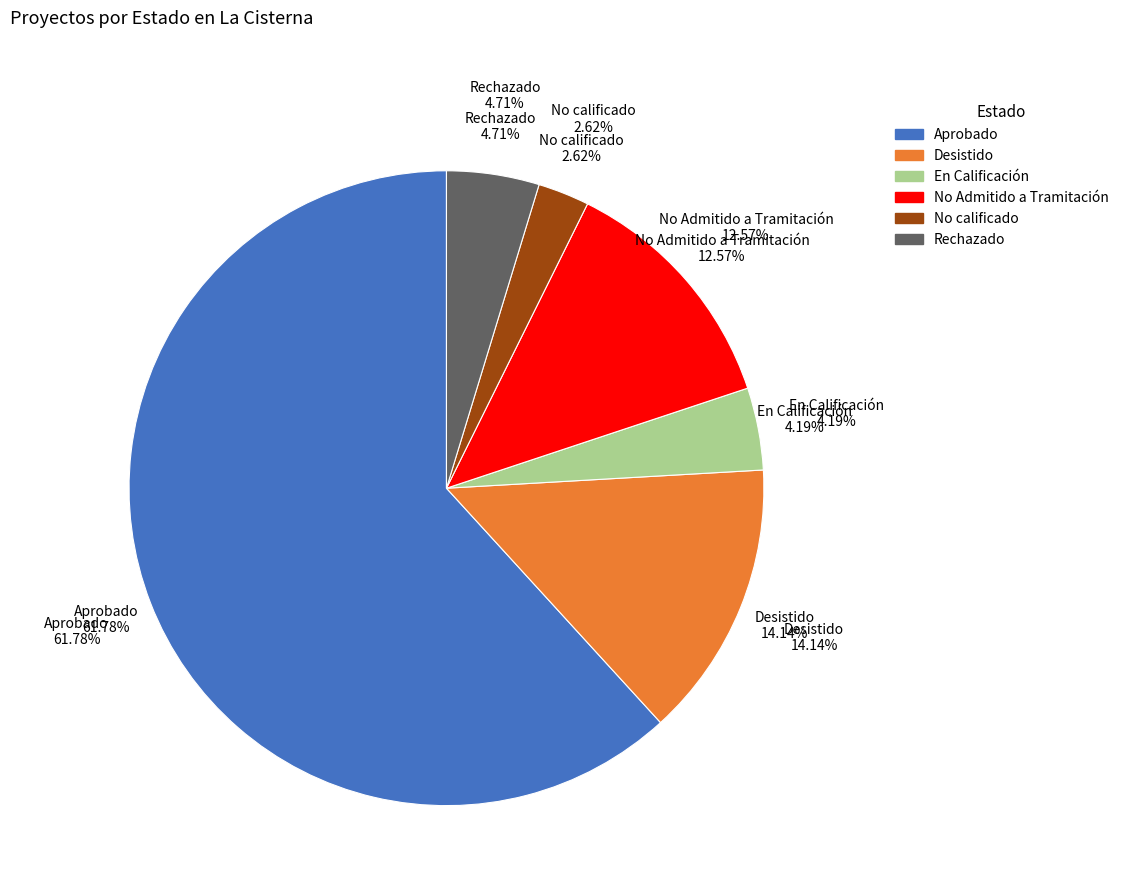

To the nearest percent, what is the combined percentage of Desistido and No Admitido a Tramitación?

27%